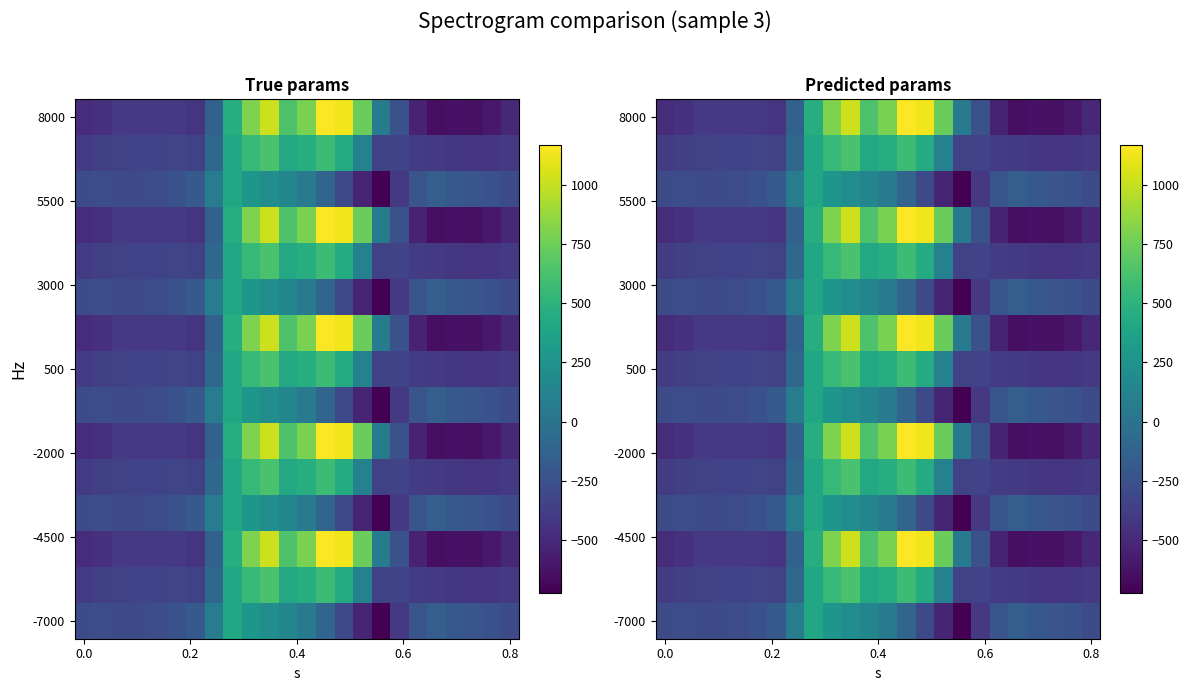

What is the total value across all series at 14?

6325.0